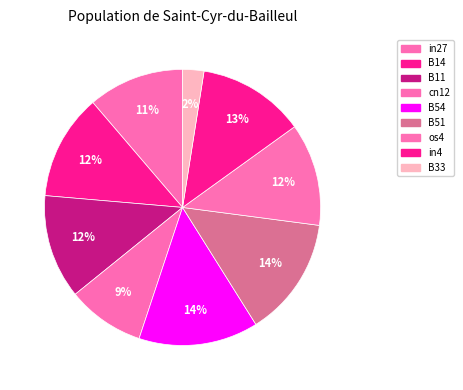

What is the largest slice in the pie chart?

B54